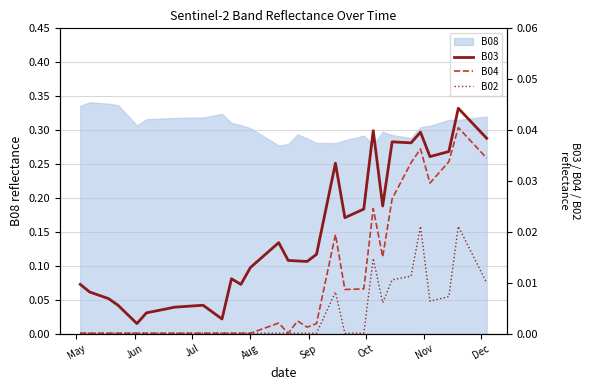

At which label does B04 reach its minimum?

Jun